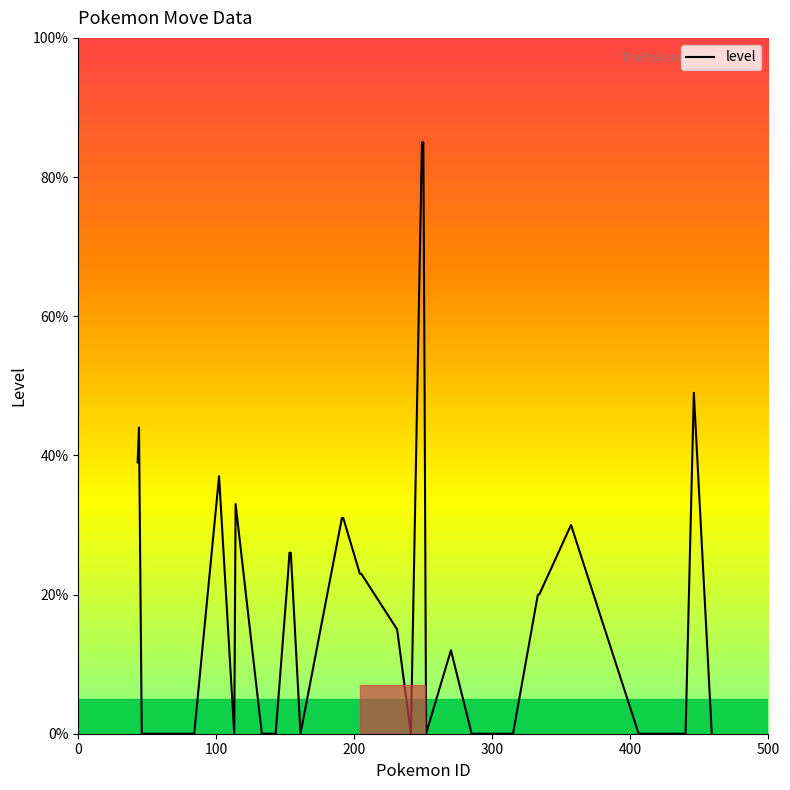

What is the maximum value shown in the chart?

85